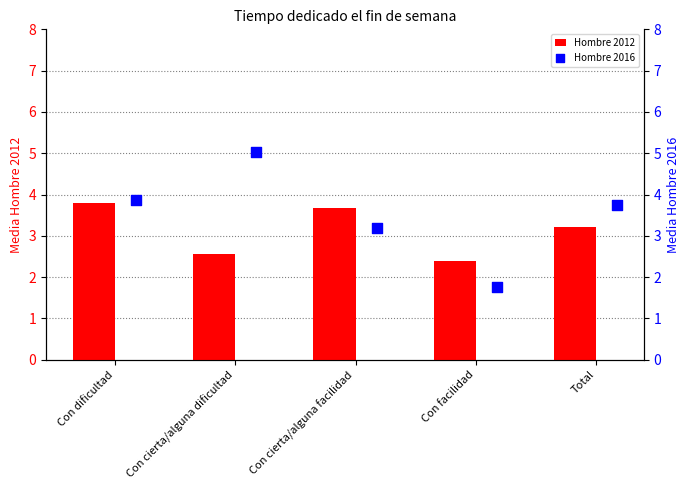

Which series contains the highest Y value?

Hombre 2016